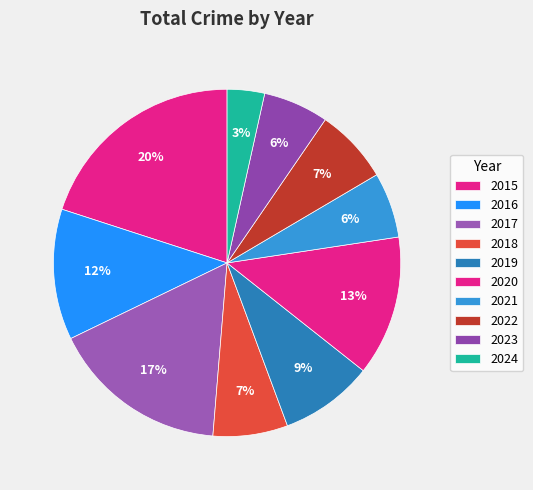

Is there a majority slice in this chart?

No